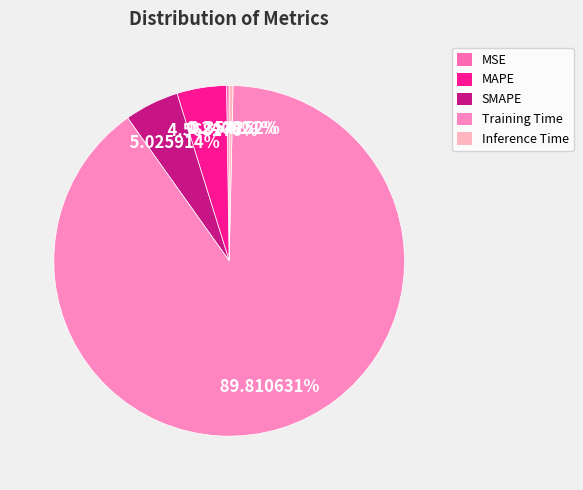

The SMAPE slice represents 1% of the pie. True or false?

False